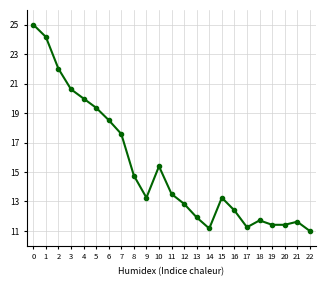

What is the smallest value displayed?

11.0